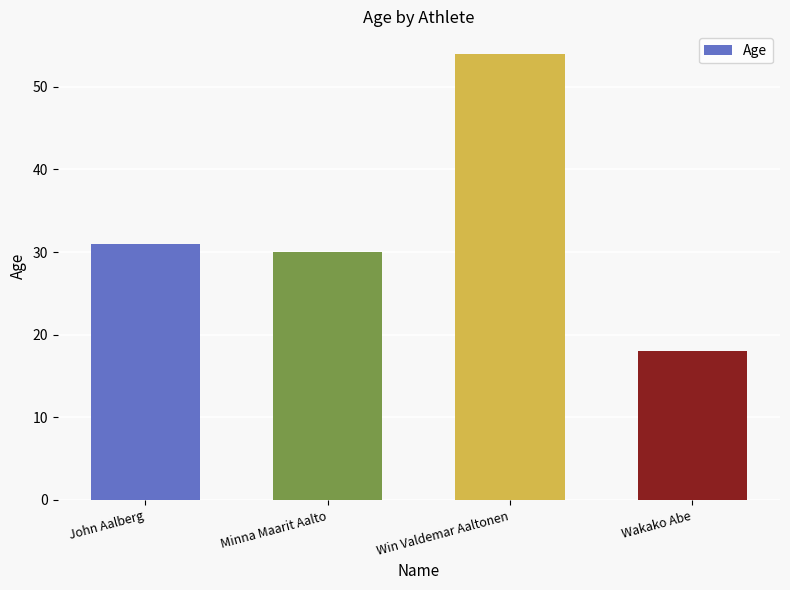

True or false: the data shows 7 at John Aalberg.

False